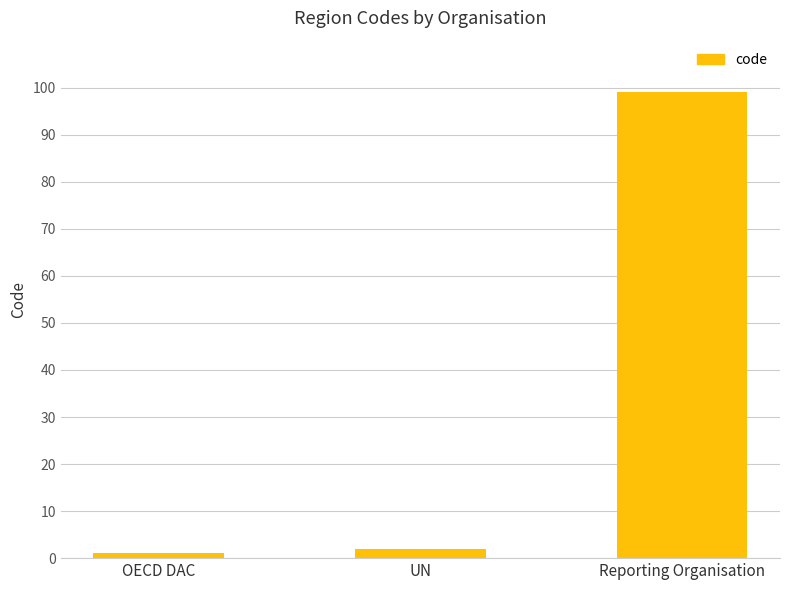

How many series are shown in this chart?

1